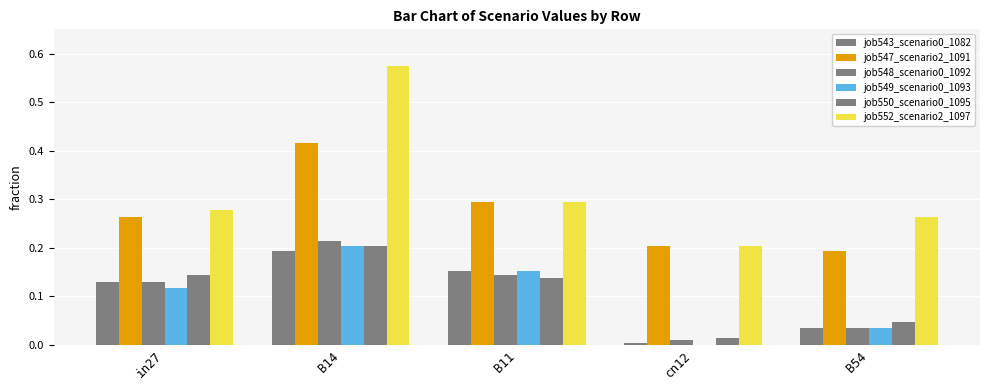

What is the difference between the job549_scenario0_1093 values at B54 and in27?

0.1